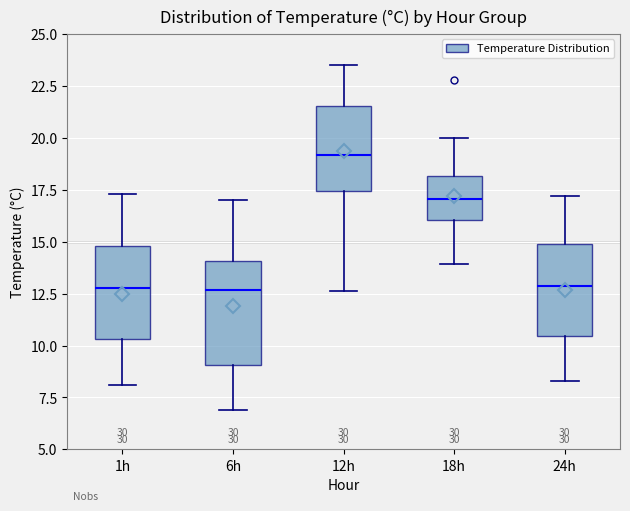

Reading left to right, transcribe this box plot: for each box, give where its median line is, the range the box spans, and where its two whiskers end, as read against the y-axis. The values are not printed on the chart, so give them approximately, as read against the axis.

1h: median 13.0, box 10.5 to 15.0, whiskers 8.0 to 17.5
6h: median 12.5, box 9.0 to 14.0, whiskers 7.0 to 17.0
12h: median 19.0, box 17.5 to 21.5, whiskers 12.5 to 23.5
18h: median 17.0, box 16.0 to 18.0, whiskers 14.0 to 20.0
24h: median 13.0, box 10.5 to 15.0, whiskers 8.5 to 17.0